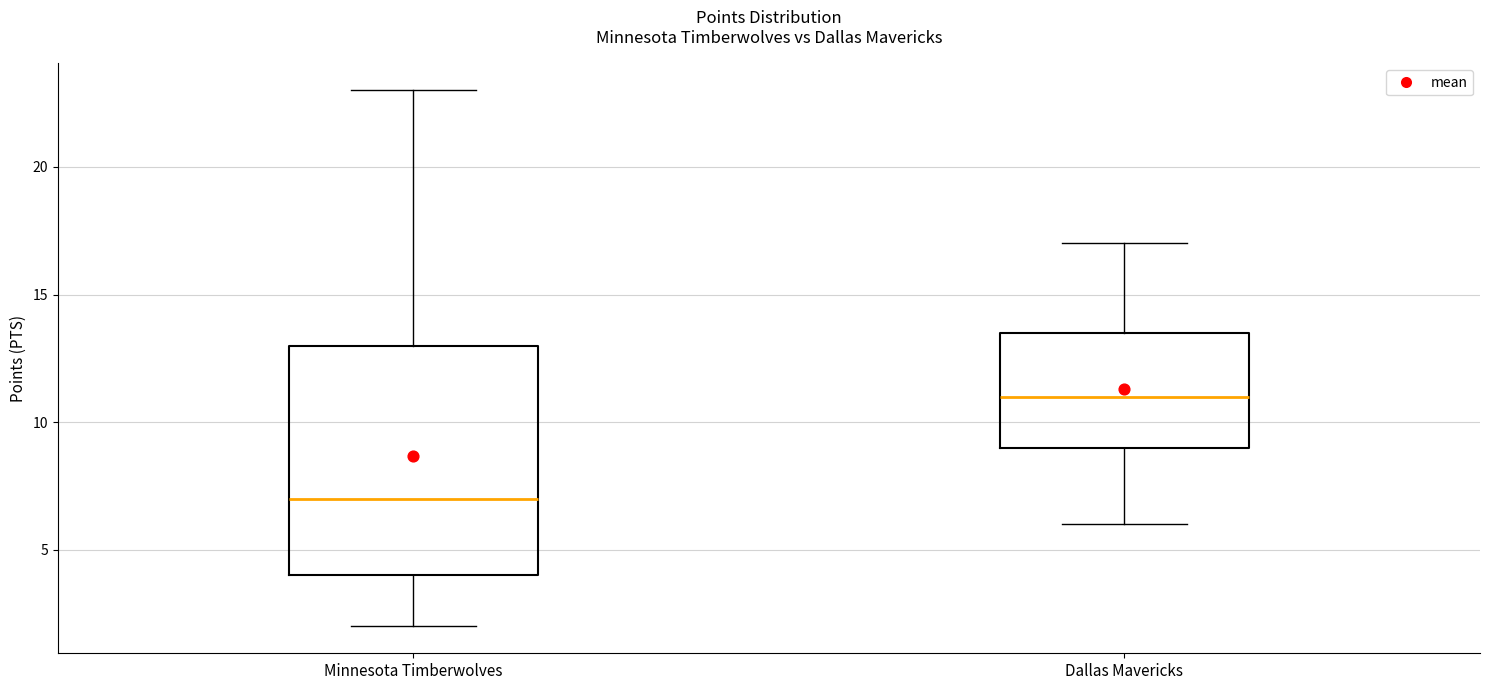

Reading left to right, read every box against the y-axis: the position of its median line, the range the box covers, and the ends of its whiskers. The values are not printed on the chart, so give them approximately, as read against the axis.

Minnesota Timberwolves: median 7.0, box 4.0 to 13.0, whiskers 2.0 to 23.0
Dallas Mavericks: median 11.0, box 9.0 to 13.5, whiskers 6.0 to 17.0